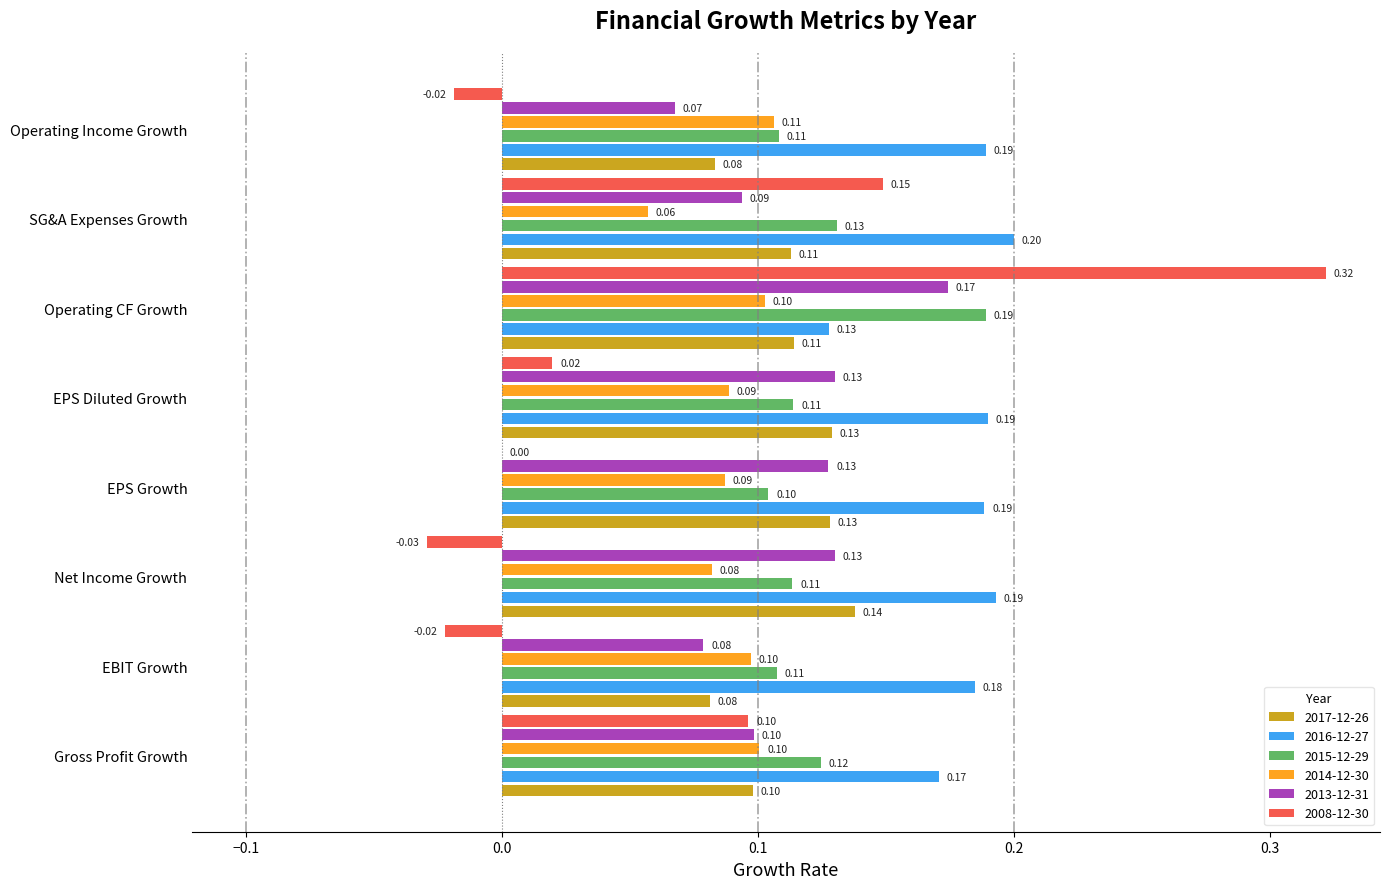

Is the value of 2015-12-29 at SG&A Expenses Growth greater than the value of 2013-12-31 at Gross Profit Growth?

Yes